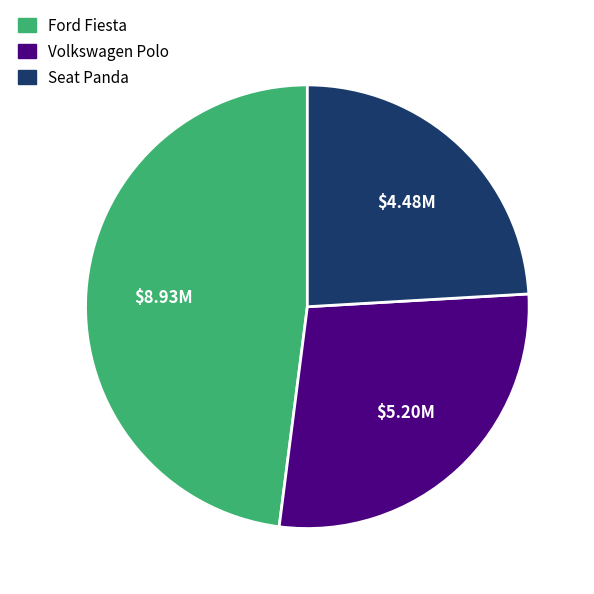

Rank the categories by value from highest to lowest.

Ford Fiesta, Volkswagen Polo, Seat Panda